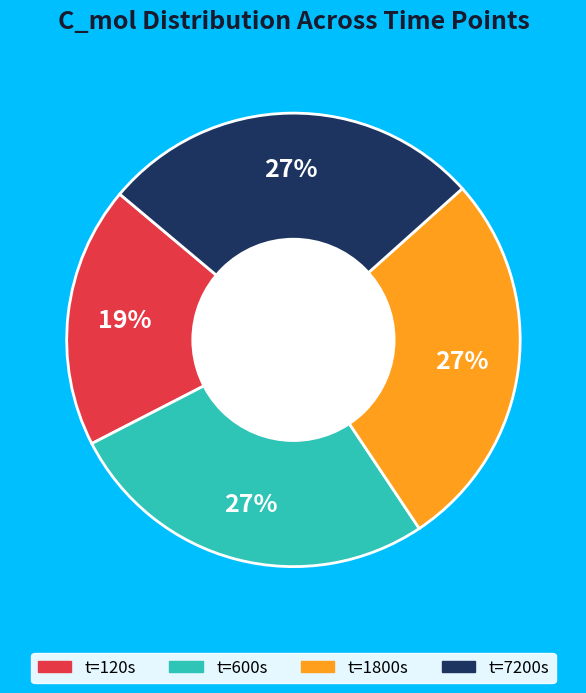

Is there a majority slice in this chart?

No